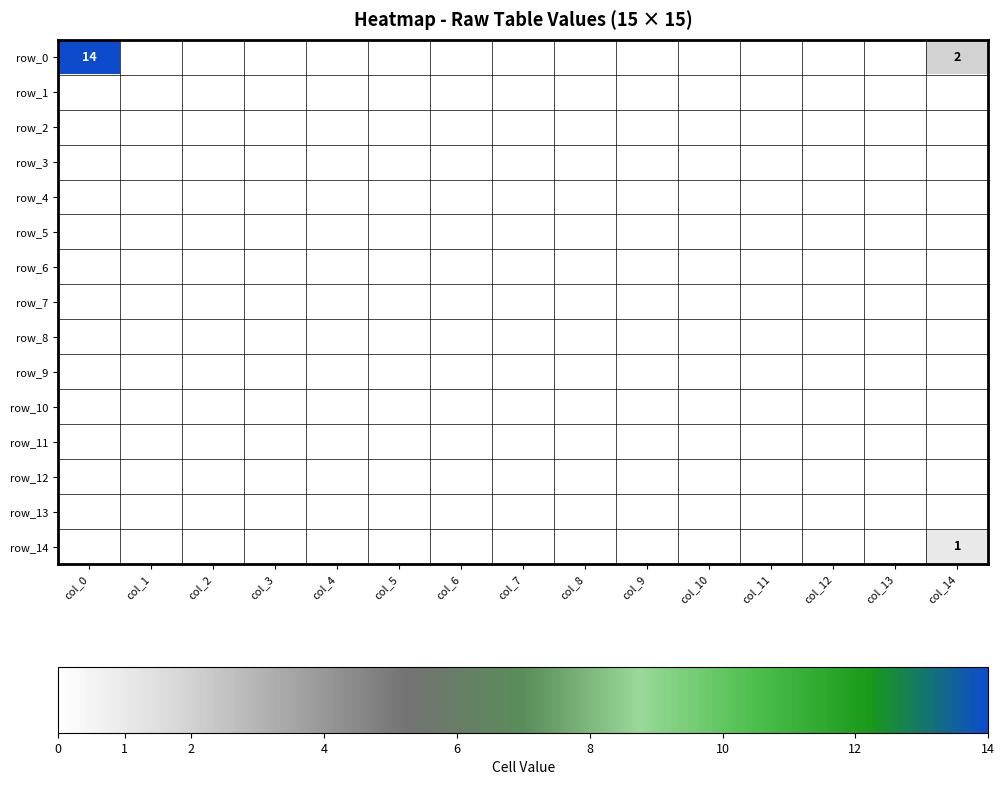

What is the spread (max minus min) of values at col_0?

14